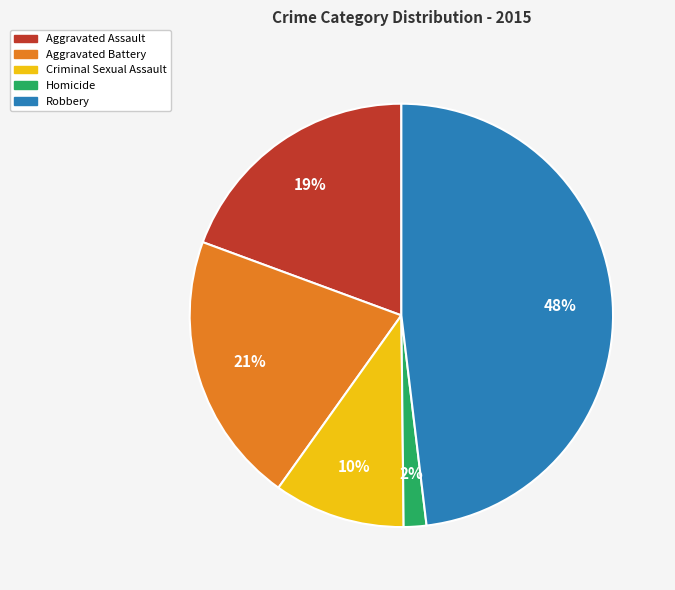

Which category has the biggest portion of the pie?

Robbery